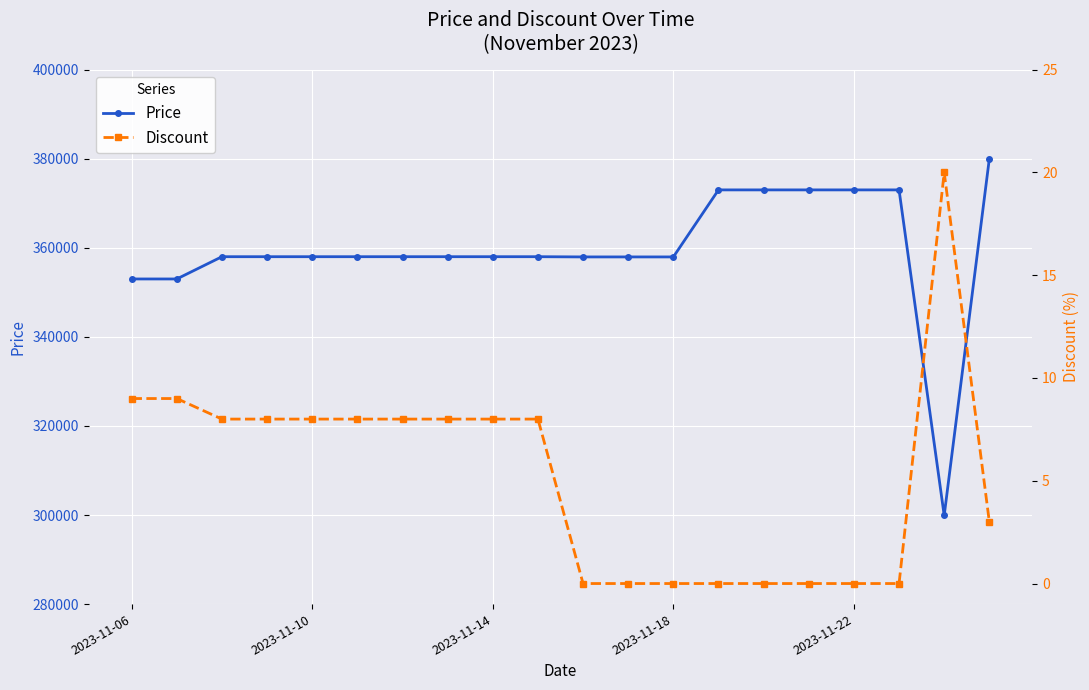

True or false: Price and Discount intersect in this chart.

False